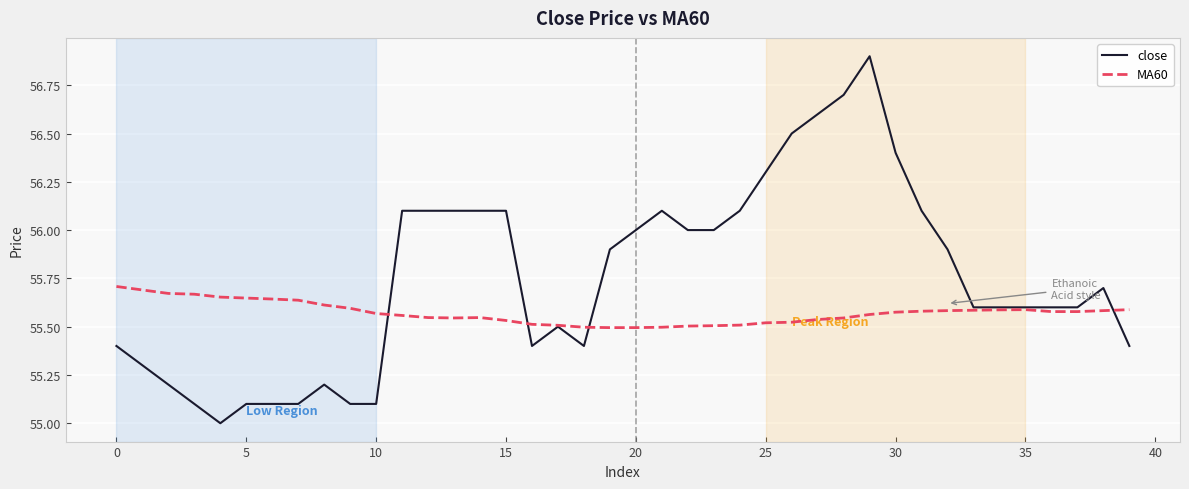

What is the greatest value displayed?

56.9